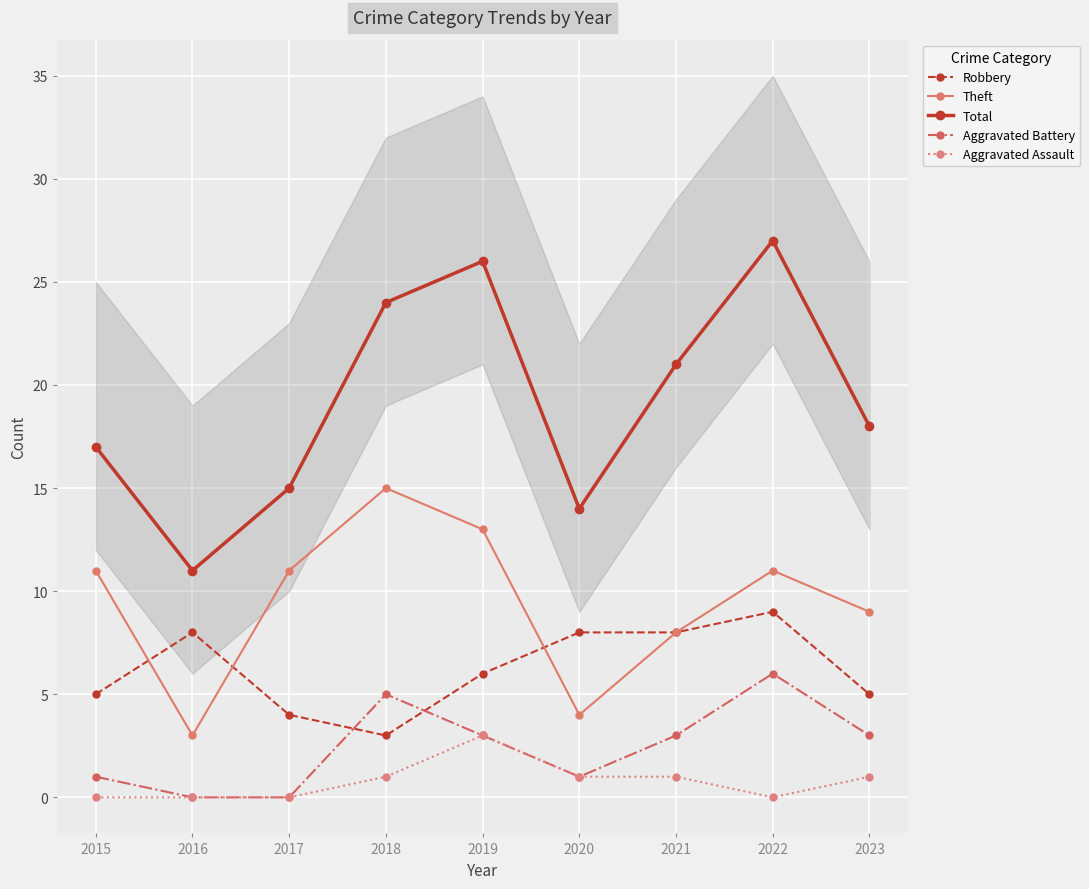

How many lines are shown in the chart?

5